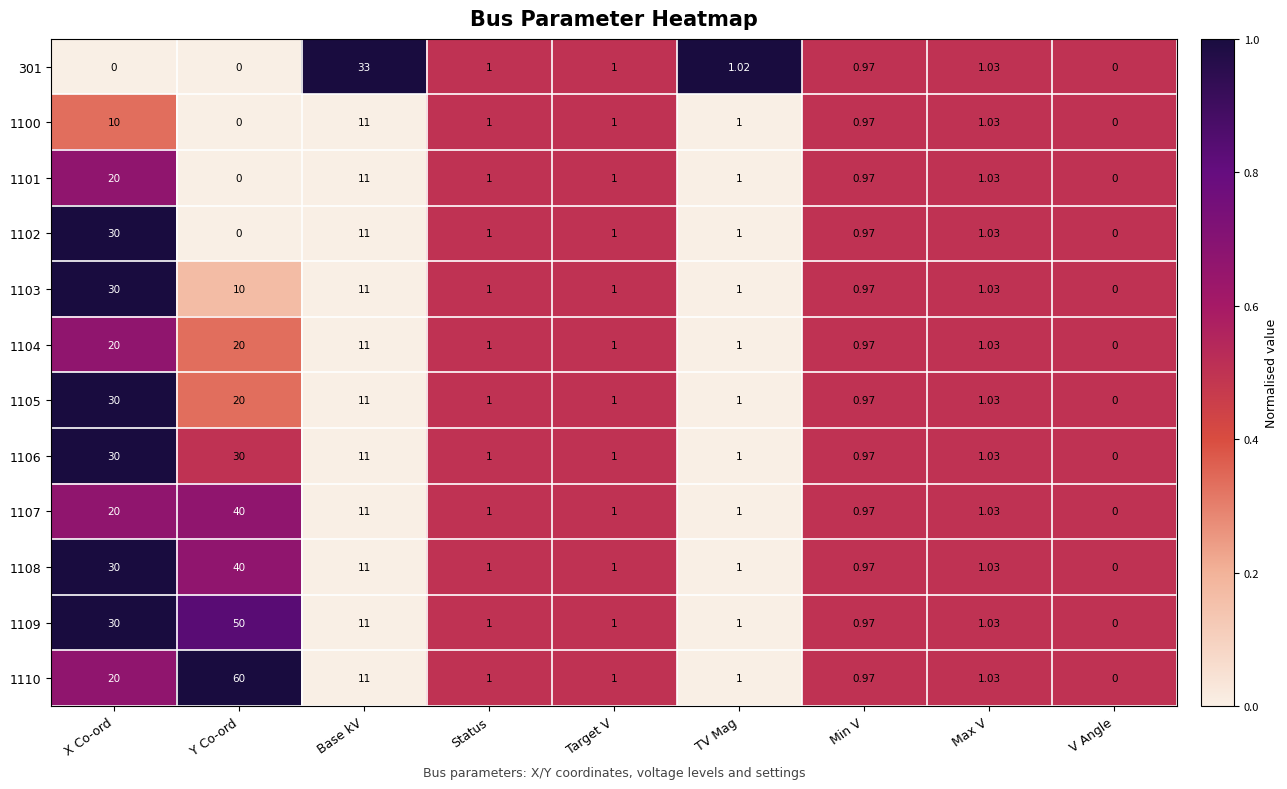

Is the value of 1100 at Target V greater than the value of 1104 at Base kV?

No